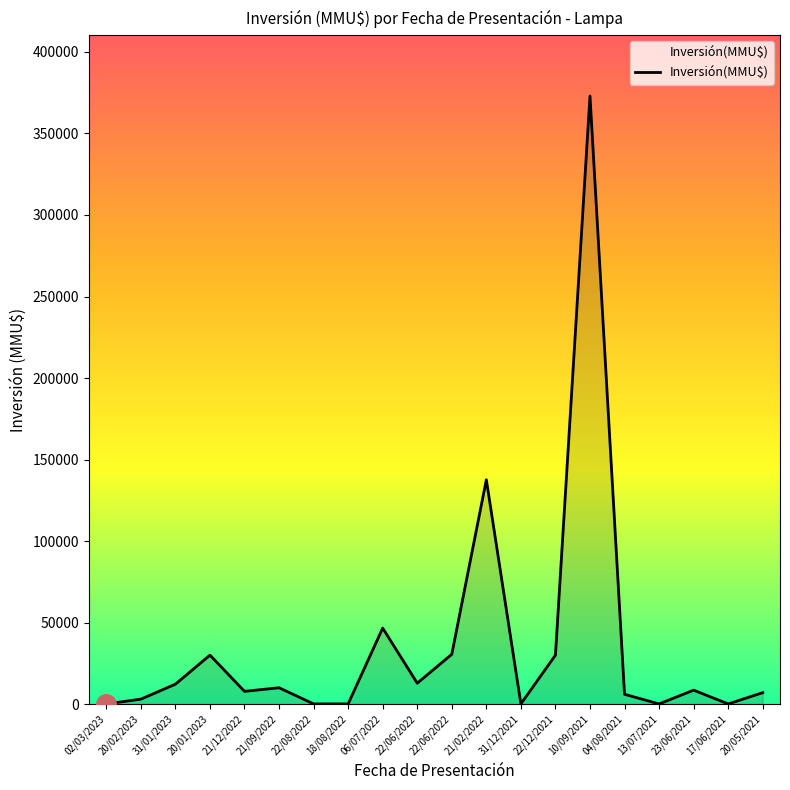

Reading right to left, transcribe all the data shown in this chart.

20/05/2021=7000	17/06/2021=85	23/06/2021=8540	13/07/2021=85	04/08/2021=6000	10/09/2021=373000	22/12/2021=30000	31/12/2021=120	21/02/2022=137568	22/06/2022=30528	22/06/2022=12800	06/07/2022=46590	18/08/2022=95	22/08/2022=95	21/09/2022=10000	21/12/2022=7800	20/01/2023=30000	31/01/2023=12196	20/02/2023=3000	02/03/2023=79